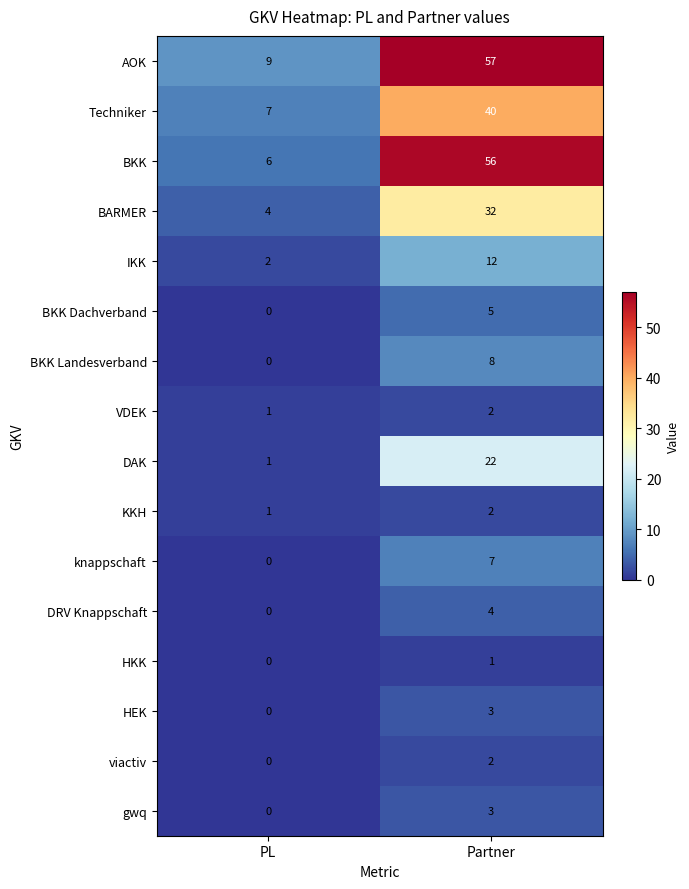

What is the sum of the DRV Knappschaft values at Partner and PL?

4